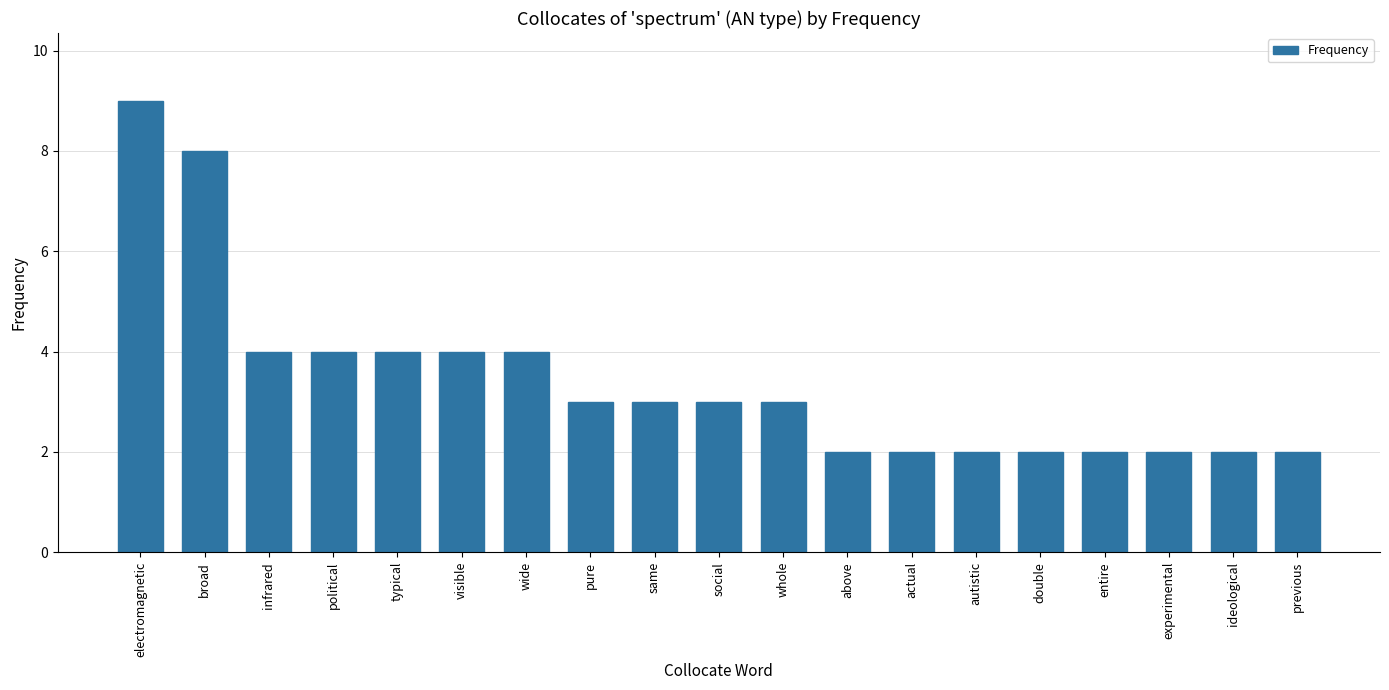

What is the greatest value displayed?

9